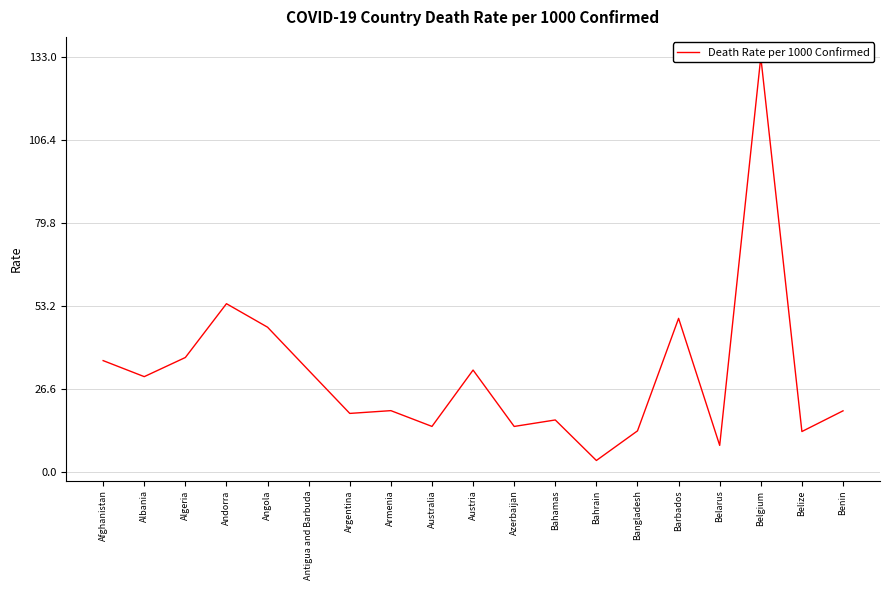

What is the sum of the values at Afghanistan and Azerbaijan?

50.4